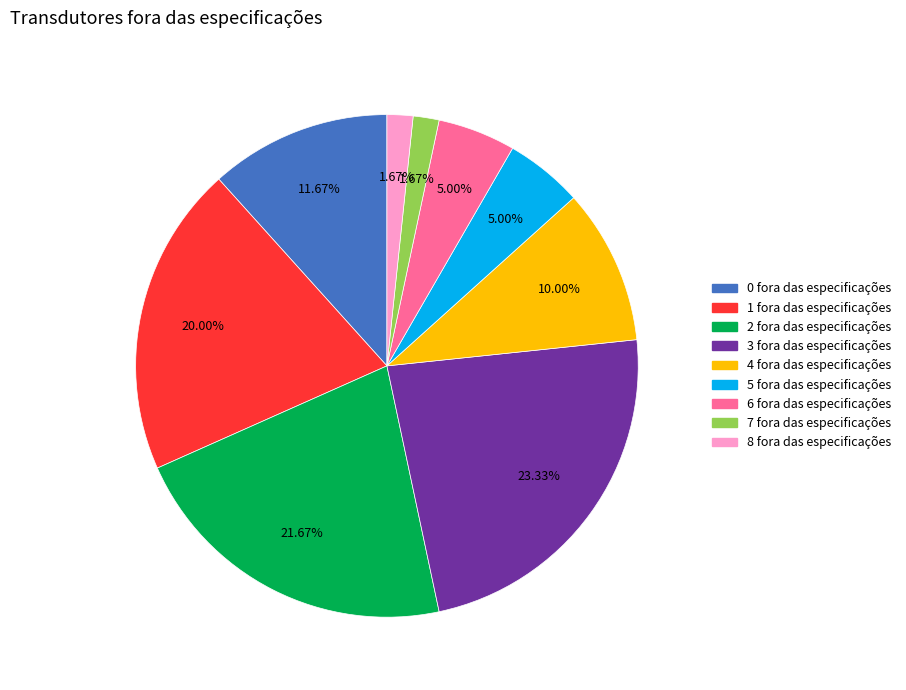

How many slices are in this pie chart?

9